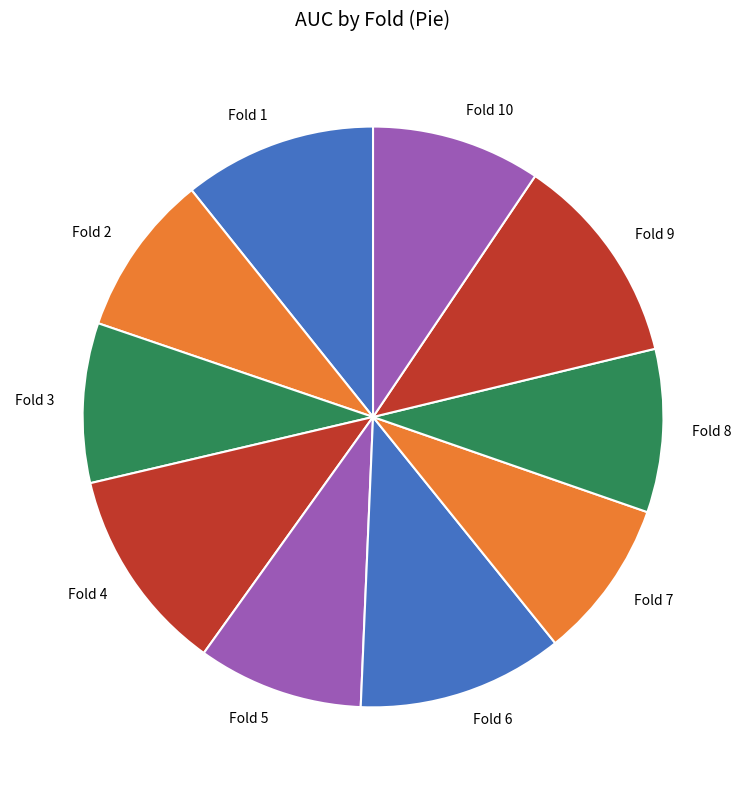

Is there any slice that represents more than half of the pie?

No